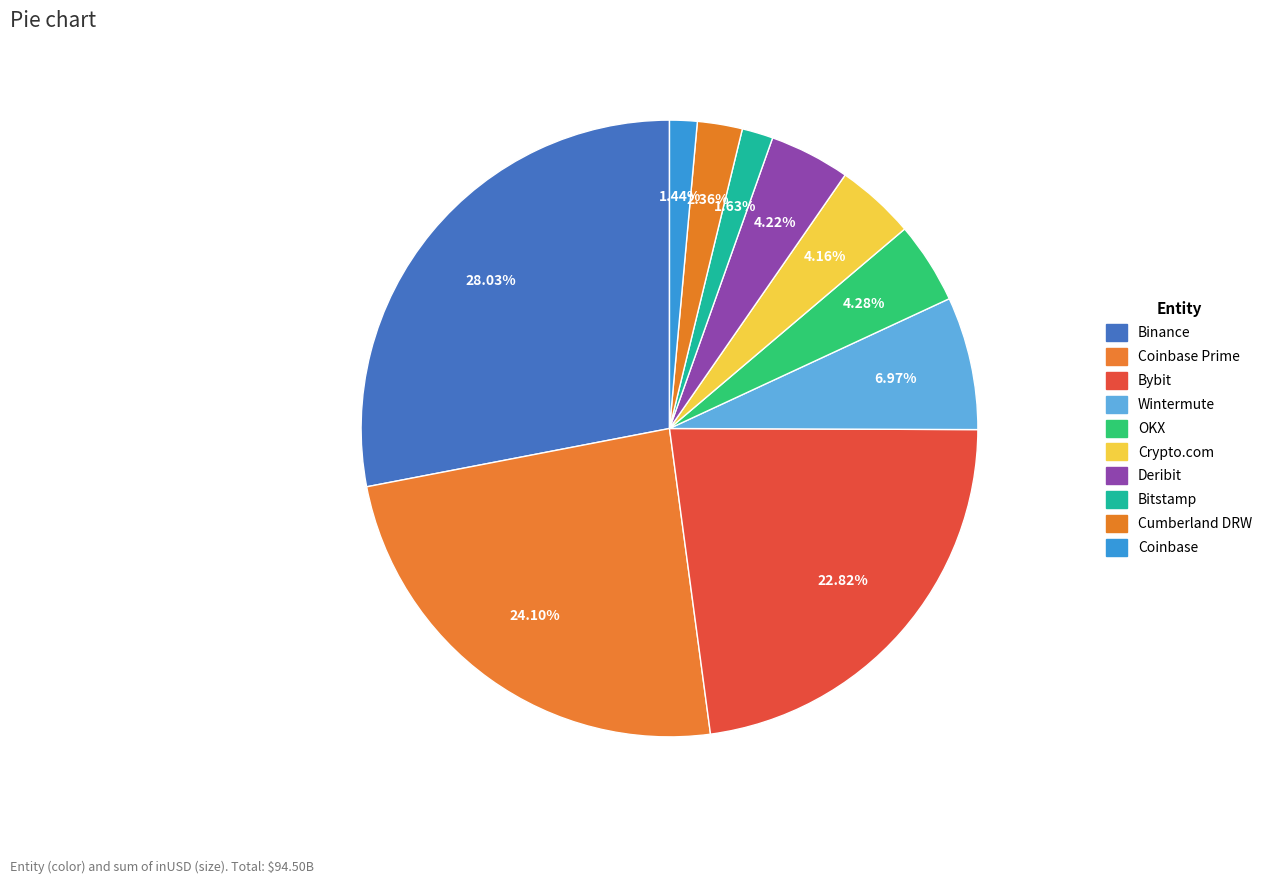

Is it true that Cumberland DRW is 1% of the pie?

False